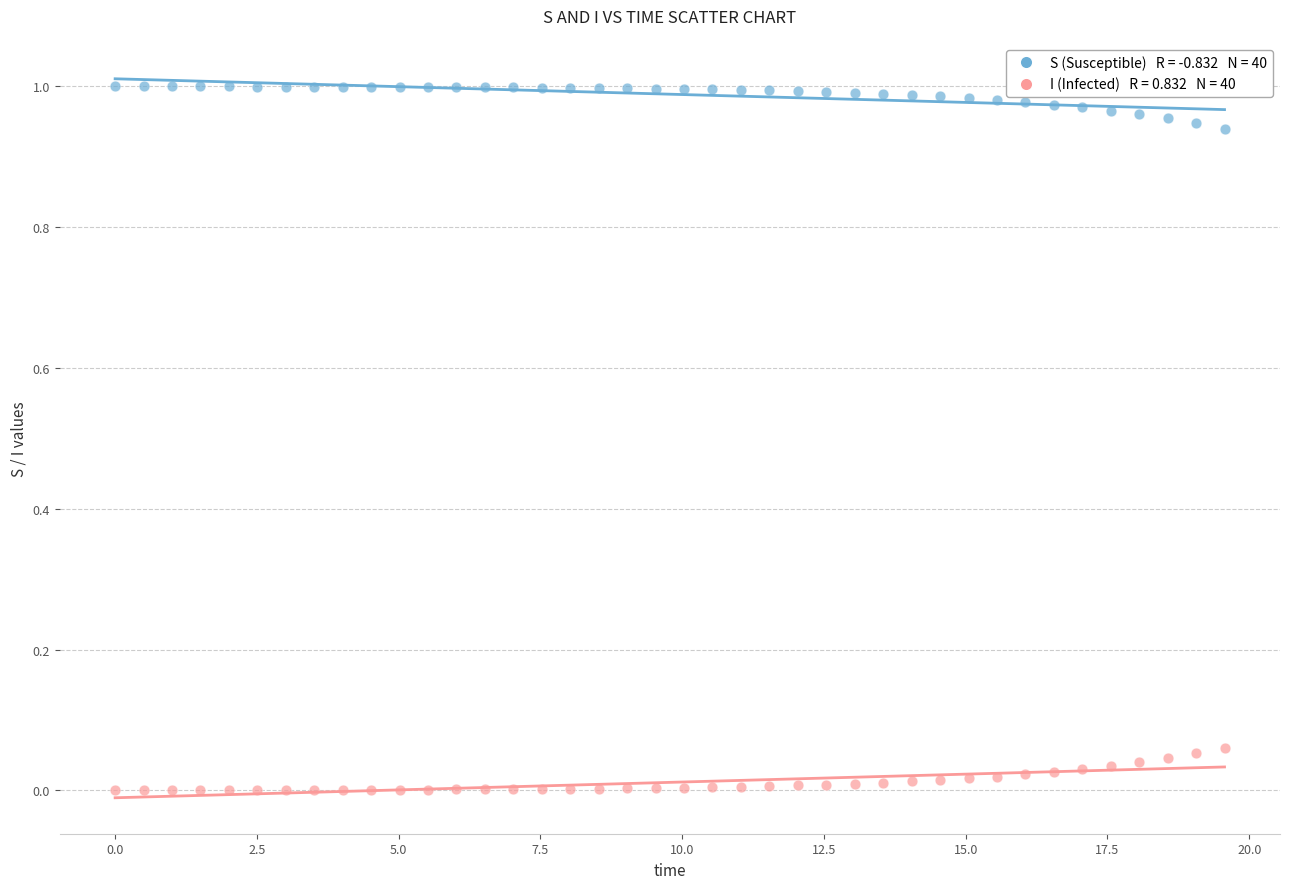

How many points are shown in the scatter plot?

80